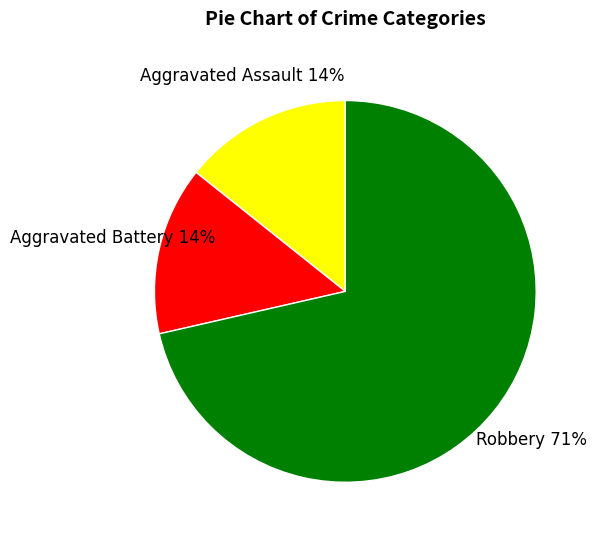

To the nearest percent, what is the average slice percentage?

33%